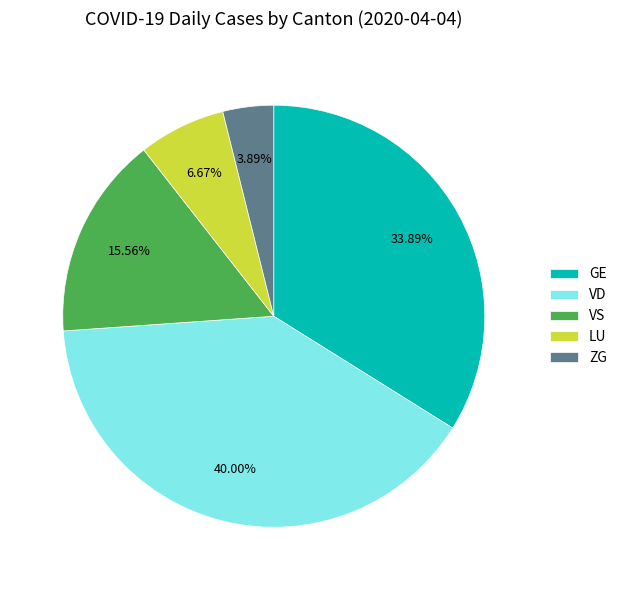

Between ZG and VS, which is larger?

VS